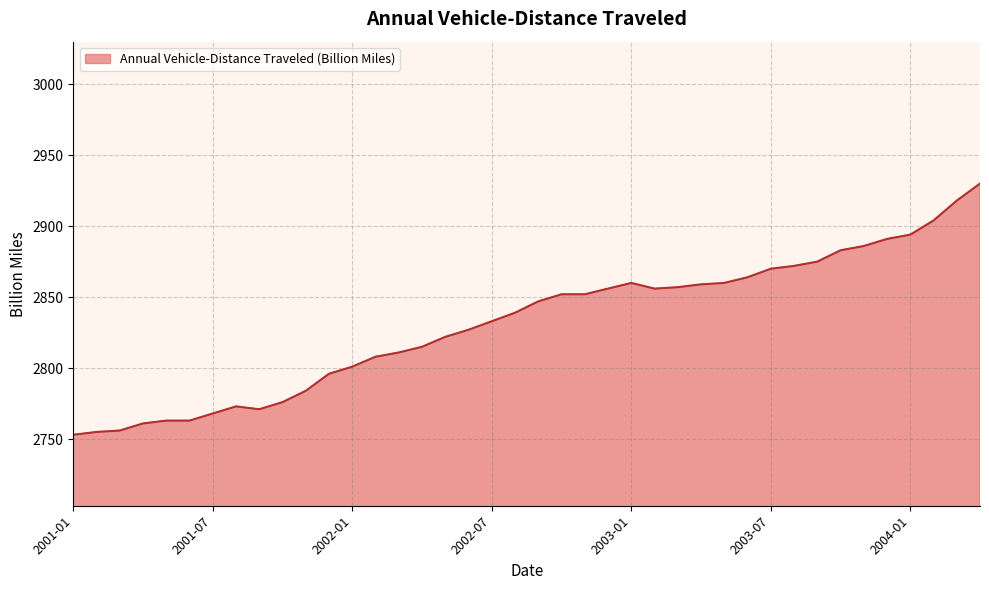

What is the smallest value displayed?

2753